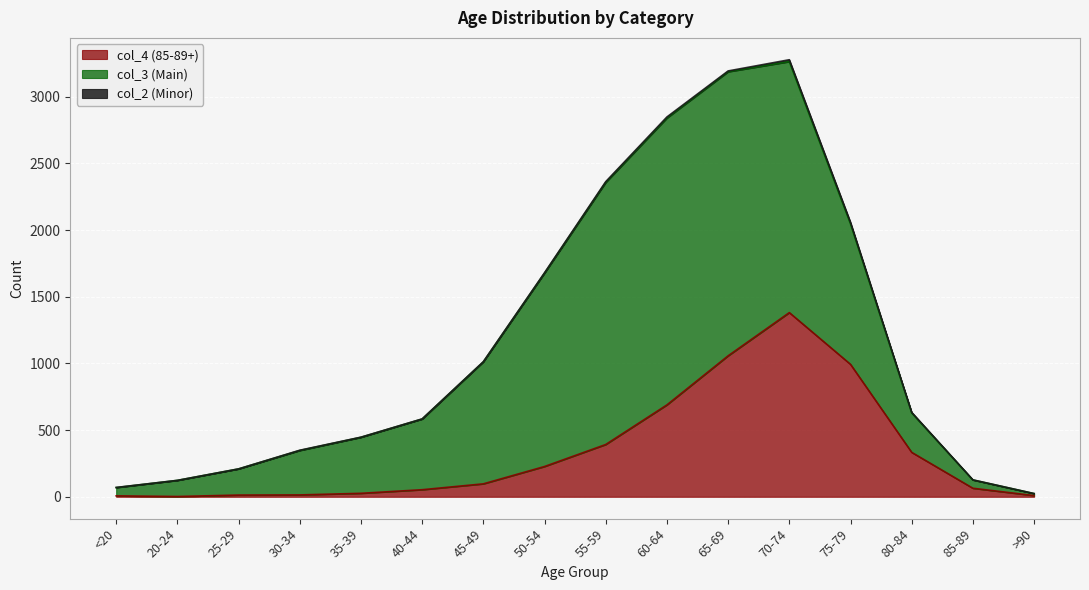

List the series in order of their peak value, highest first.

col_3, col_4, col_2